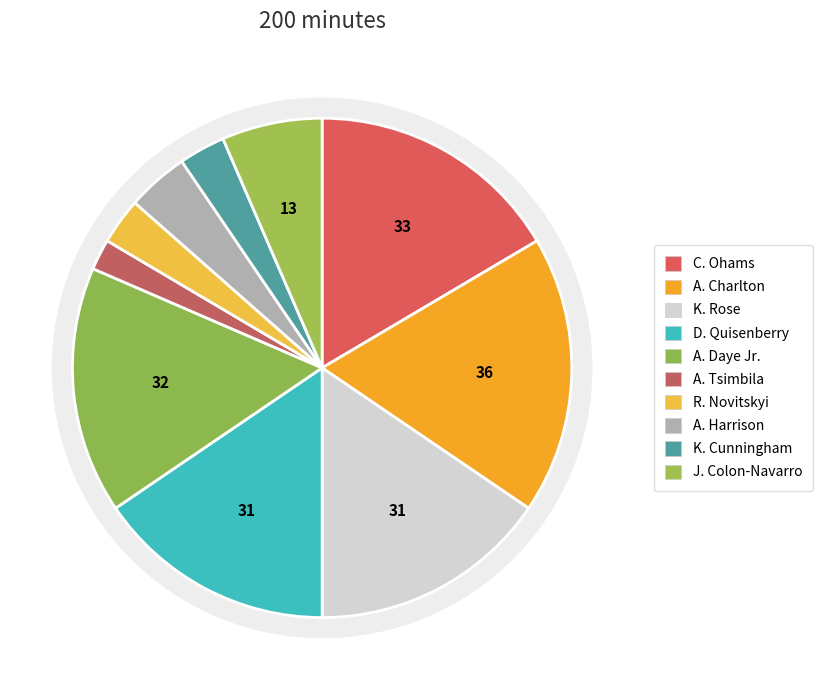

To the nearest percent, what is the average slice percentage?

10%